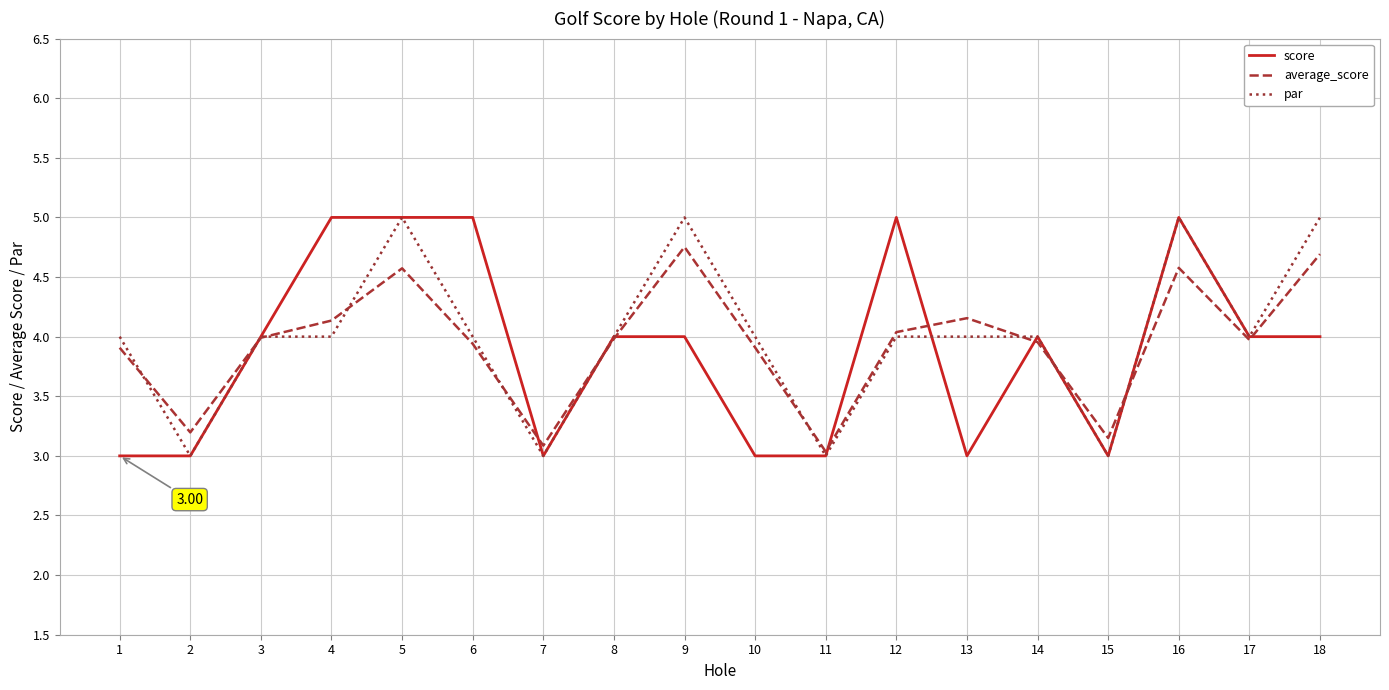

What is the spread (max minus min) of values at 13?

1.2